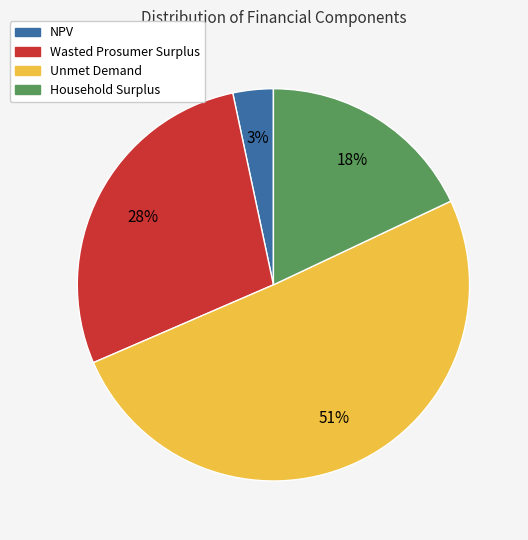

Is Unmet Demand the majority of the pie?

Yes